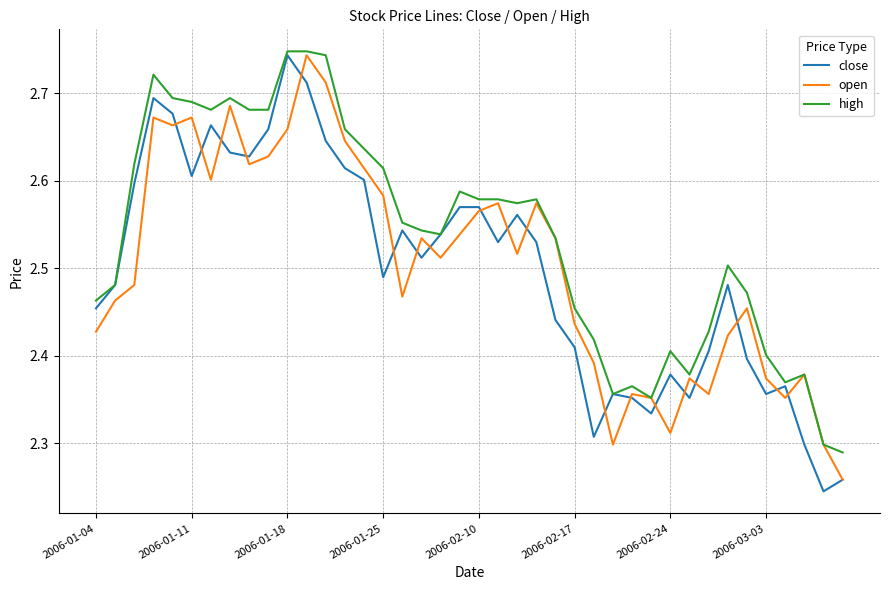

Which series has the largest total across all categories?

high